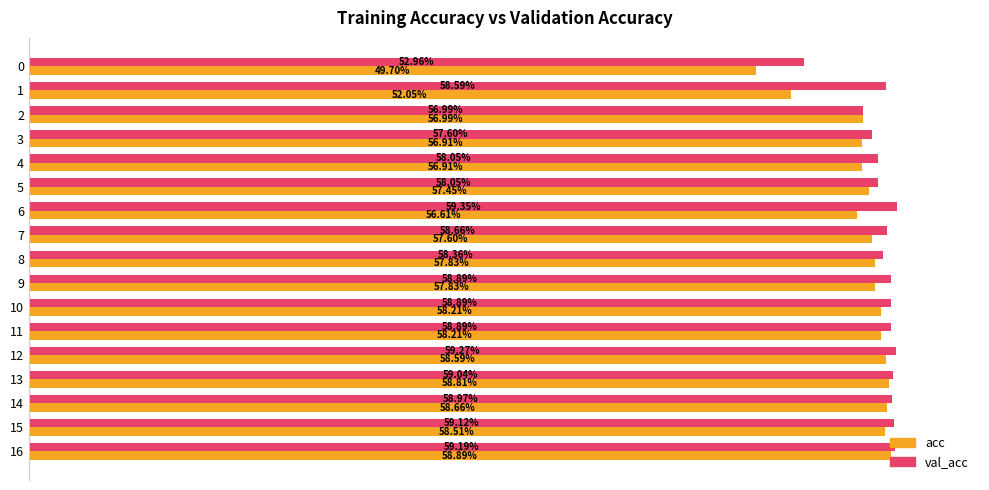

At how many categories does at least one series exceed 0?

17